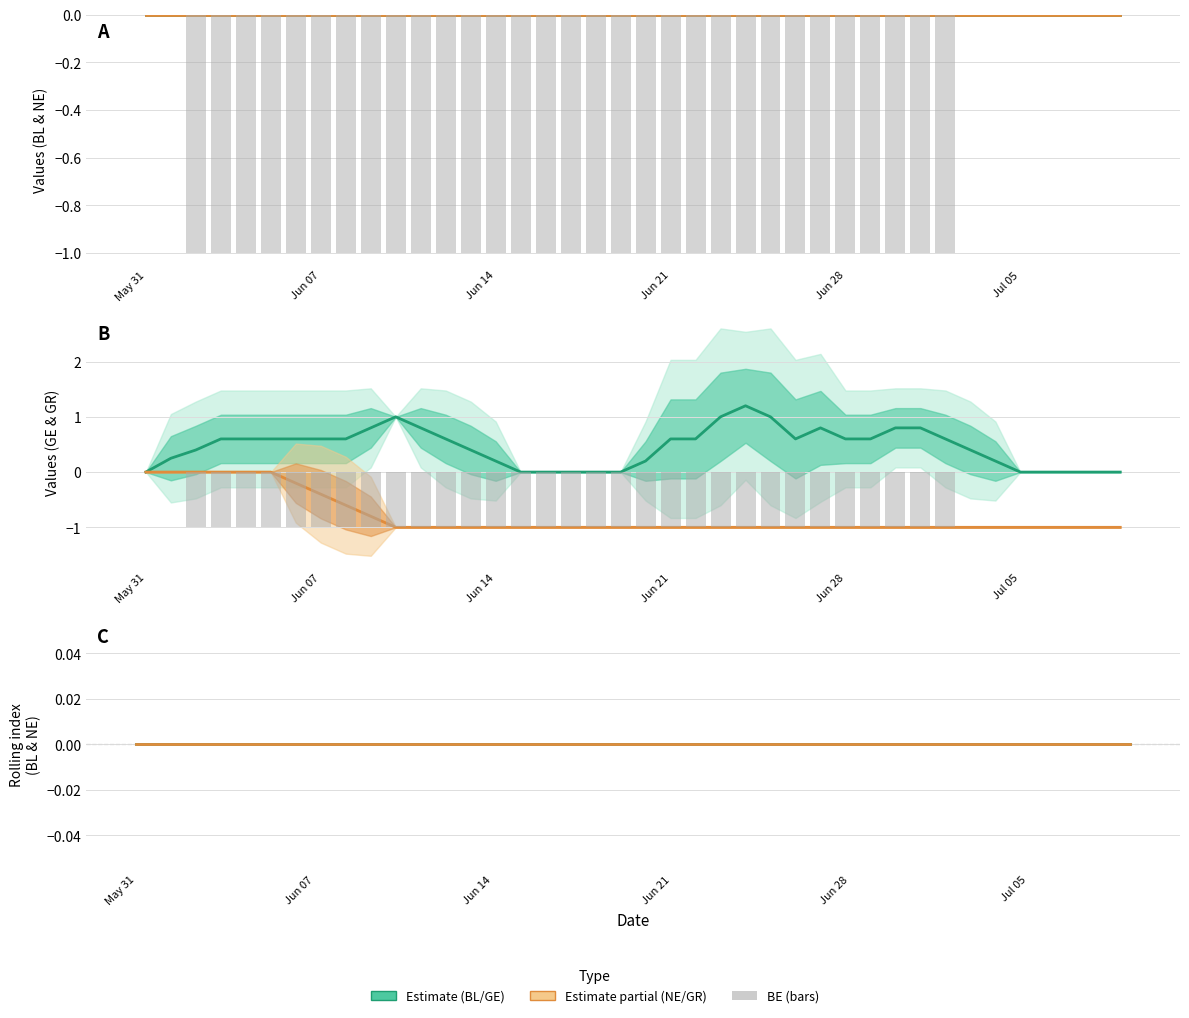

Reading left to right, extract all data points from this chart.

BL: 0.0	0.0	0.0	0.0	0.0	0.0	0.0	0.0	0.0	0.0	0.0	0.0	0.0	0.0	0.0	0.0	0.0	0.0	0.0	0.0	0.0	0.0	0.0	0.0	0.0	0.0	0.0	0.0	0.0	0.0	0.0	0.0	0.0	0.0	0.0	0.0	0.0	0.0	0.0	0.0
NE: 0.0	0.0	0.0	0.0	0.0	0.0	0.0	0.0	0.0	0.0	0.0	0.0	0.0	0.0	0.0	0.0	0.0	0.0	0.0	0.0	0.0	0.0	0.0	0.0	0.0	0.0	0.0	0.0	0.0	0.0	0.0	0.0	0.0	0.0	0.0	0.0	0.0	0.0	0.0	0.0
BE bars: 0.0	0.0	-1.0	-1.0	-1.0	-1.0	-1.0	-1.0	-1.0	-1.0	-1.0	-1.0	-1.0	-1.0	-1.0	-1.0	-1.0	-1.0	-1.0	-1.0	-1.0	-1.0	-1.0	-1.0	-1.0	-1.0	-1.0	-1.0	-1.0	-1.0	-1.0	-1.0	-1.0	0.0	0.0	0.0	0.0	0.0	0.0	0.0
GE: 0.0	0.2	0.4	0.6	0.6	0.6	0.6	0.6	0.6	0.8	1.0	0.8	0.6	0.4	0.2	0.0	0.0	0.0	0.0	0.0	0.2	0.6	0.6	1.0	1.2	1.0	0.6	0.8	0.6	0.6	0.8	0.8	0.6	0.4	0.2	0.0	0.0	0.0	0.0	0.0
GR: 0.0	0.0	0.0	0.0	0.0	0.0	-0.2	-0.4	-0.6	-0.8	-1.0	-1.0	-1.0	-1.0	-1.0	-1.0	-1.0	-1.0	-1.0	-1.0	-1.0	-1.0	-1.0	-1.0	-1.0	-1.0	-1.0	-1.0	-1.0	-1.0	-1.0	-1.0	-1.0	-1.0	-1.0	-1.0	-1.0	-1.0	-1.0	-1.0